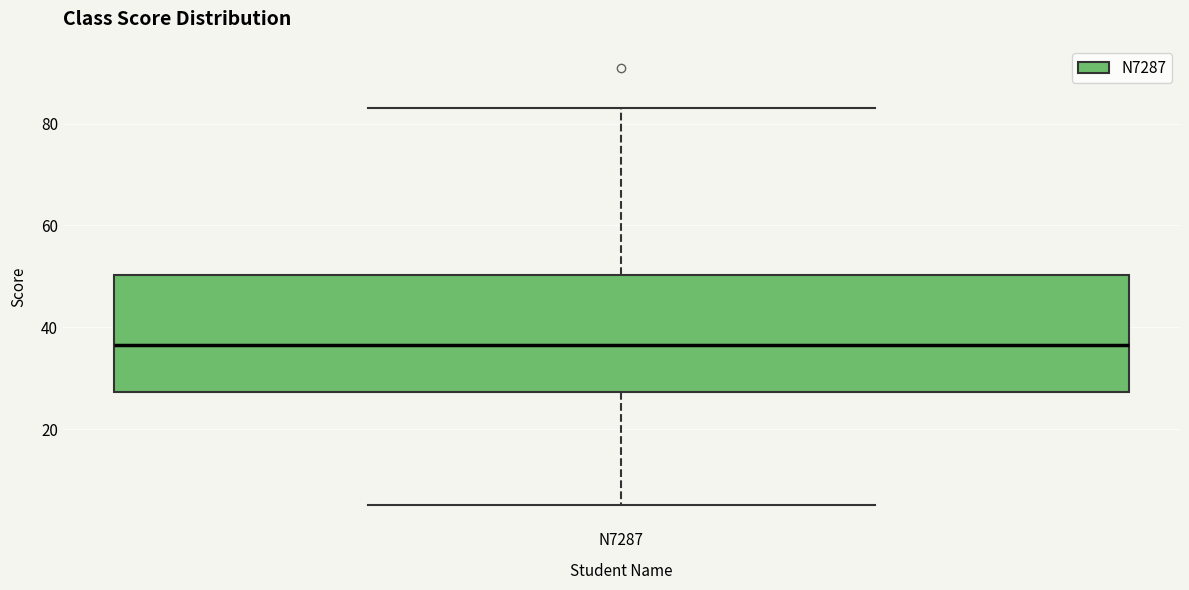

Read this box plot against the y-axis: the position of the median line, the range covered by the box, and the ends of both whiskers. The values are not printed on the chart, so give them approximately, as read against the axis.

median 36, box 28 to 50, whiskers 6 to 84